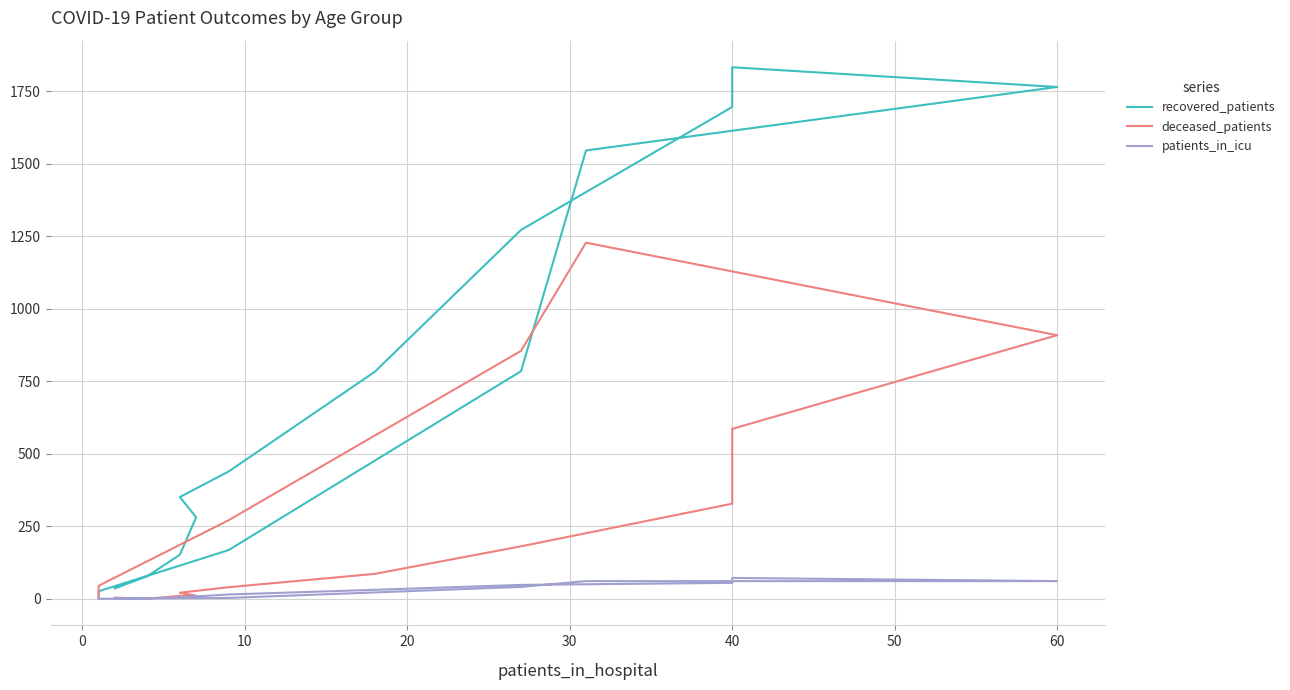

What are all the series names shown in the legend?

recovered_patients, deceased_patients, patients_in_icu